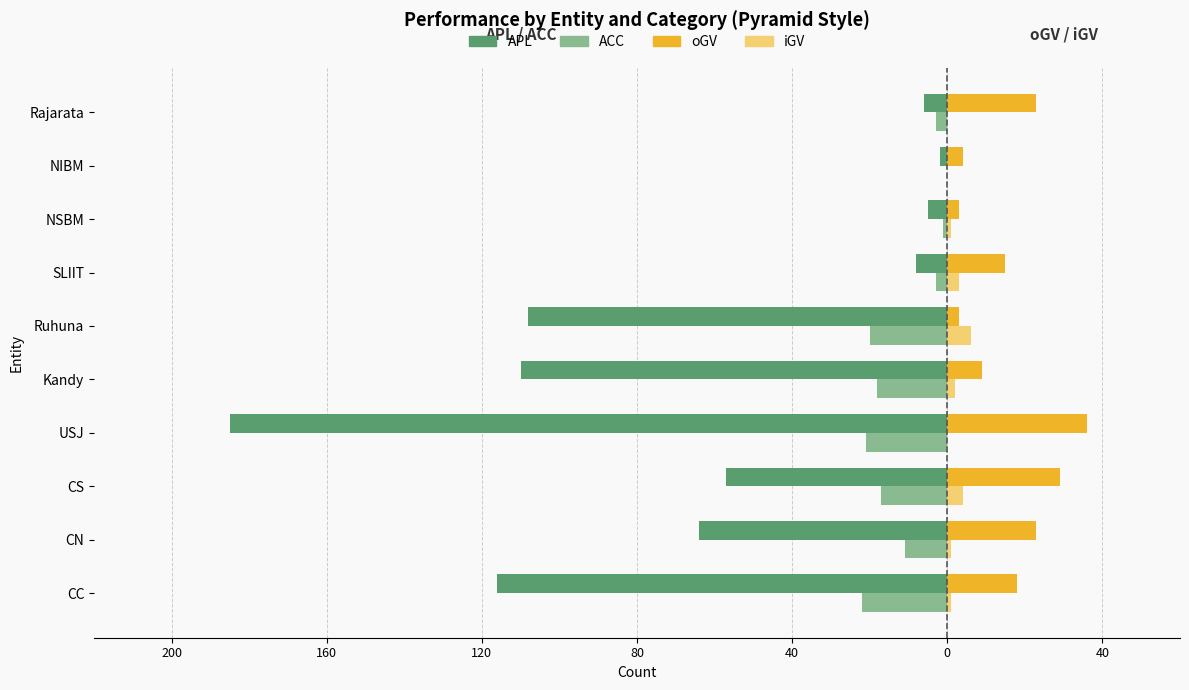

Reading left to right, extract all data points from this chart.

APL: -116	-64	-57	-185	-110	-108	-8	-5	-2	-6
ACC: -22	-11	-17	-21	-18	-20	-3	-1	0	-3
oGV: 18	23	29	36	9	3	15	3	4	23
iGV: 1	1	4	0	2	6	3	1	0	0